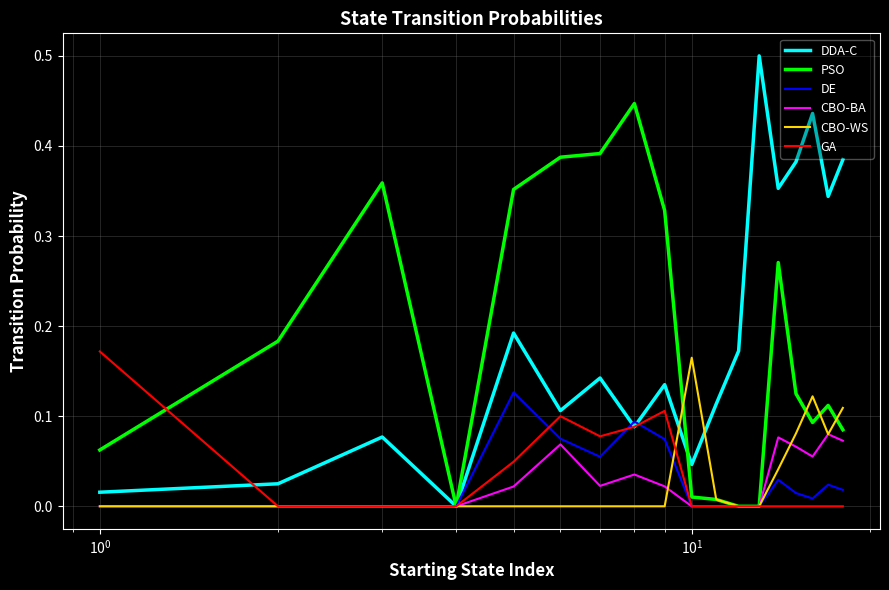

What is the greatest value displayed?

0.5